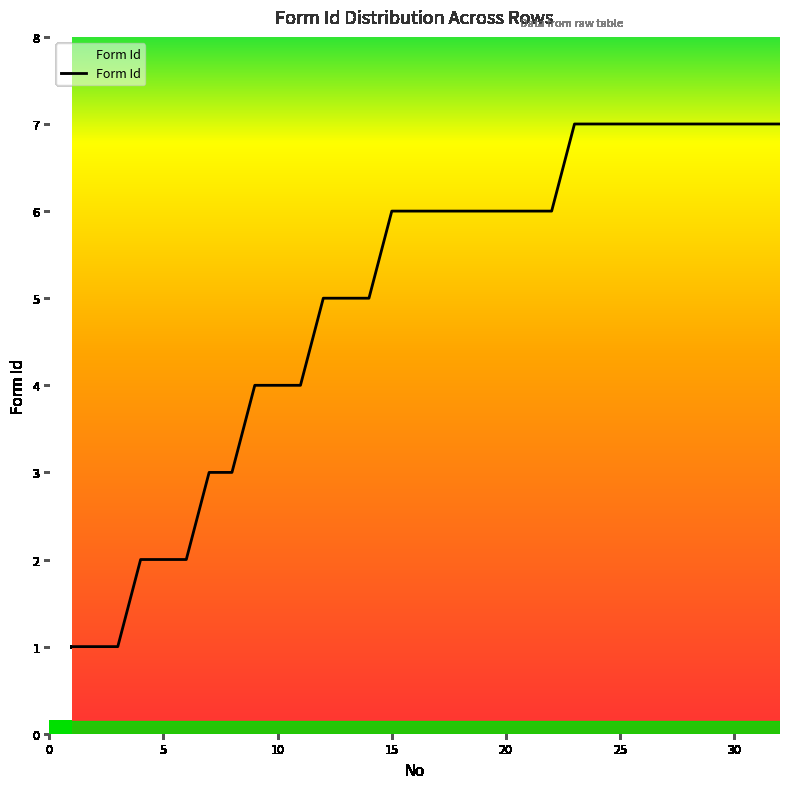

Reading left to right, extract all data points from this chart.

1	1	1	2	2	2	3	3	4	4	4	5	5	5	6	6	6	6	6	6	6	6	7	7	7	7	7	7	7	7	7	7